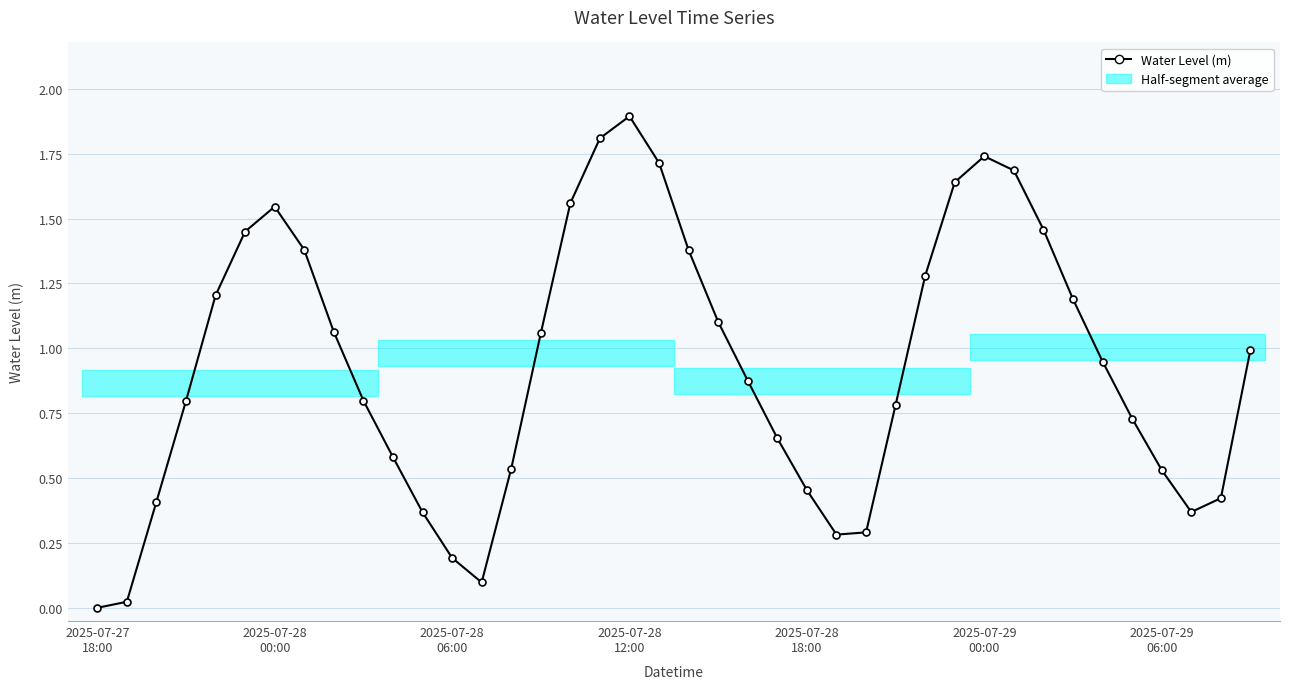

Is it true that the value at 9 is 0.2?

False